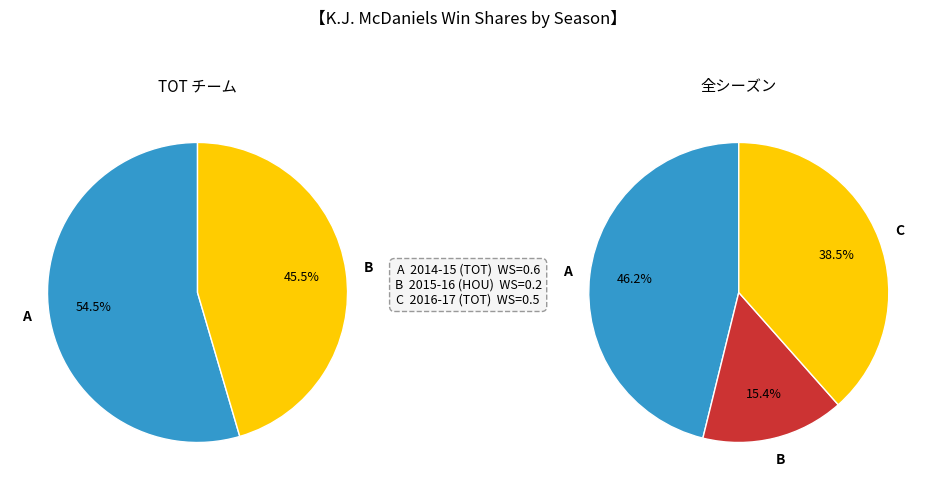

How much of the chart is everything except 2014-15 (TOT)?

53.8%